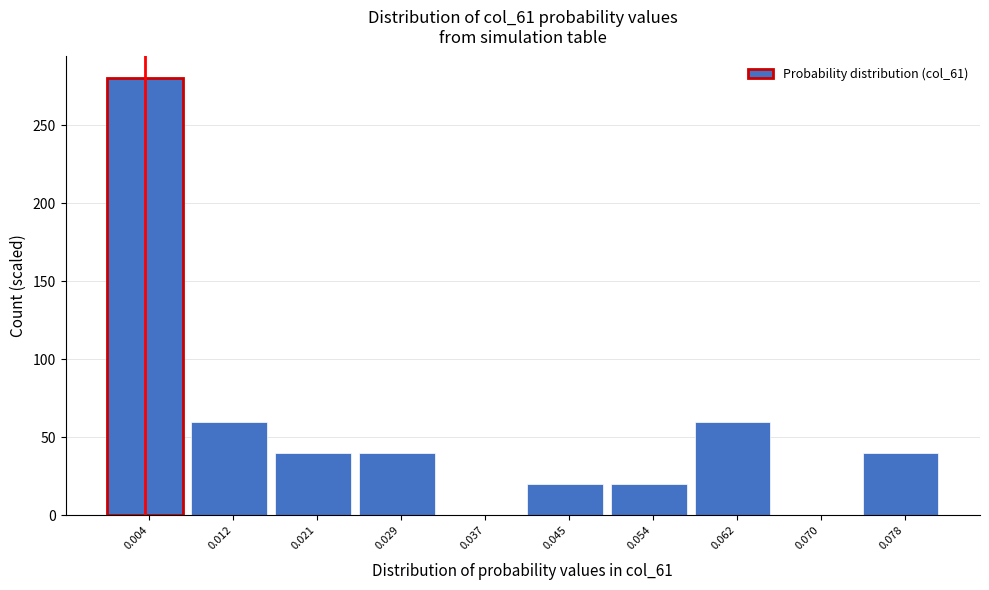

Reading left to right, transcribe this chart: for each bar, give the range it covers on the x-axis and its height. Neither the bar edges nor the heights are printed on the chart, so give them approximately, as read against the axes.

0.000 to 0.008: 280
0.008 to 0.017: 60
0.017 to 0.025: 40
0.025 to 0.033: 40
0.033 to 0.041: 0
0.041 to 0.049: 20
0.049 to 0.058: 20
0.058 to 0.066: 60
0.066 to 0.074: 0
0.074 to 0.082: 40